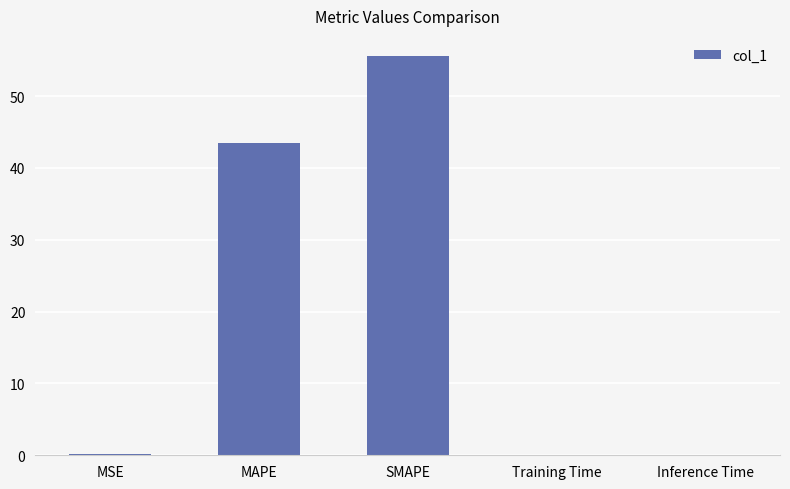

What is the sum of all values?

99.4